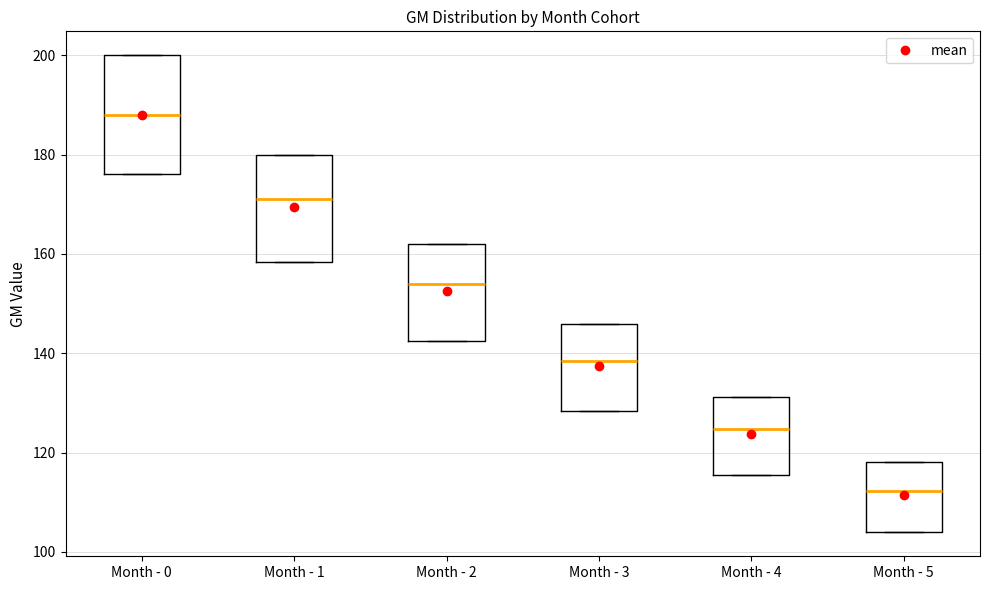

Which box is the tallest, from its lower edge to its upper edge?

Month - 0